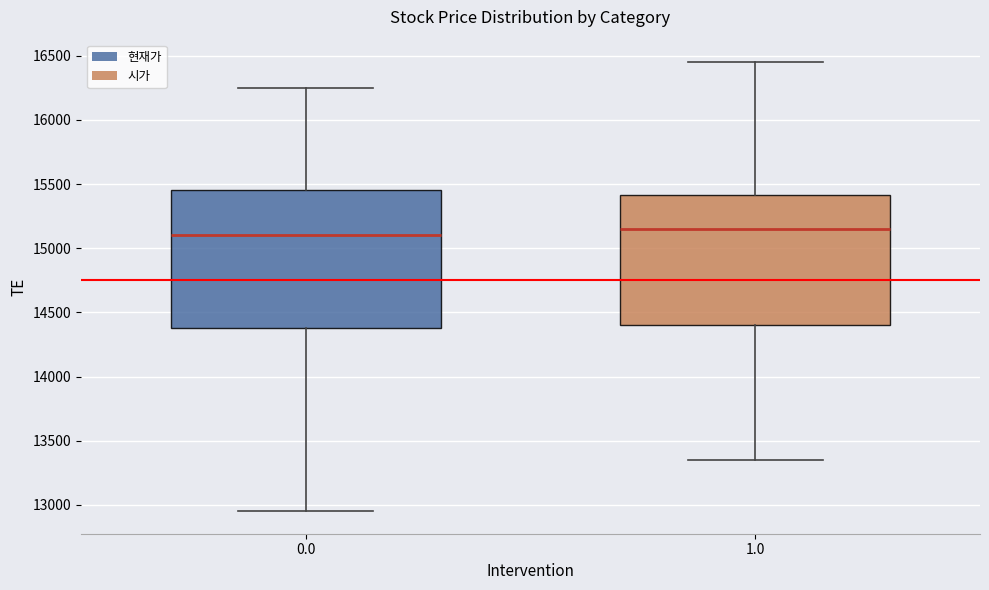

Which box's median line is the lowest?

0.0